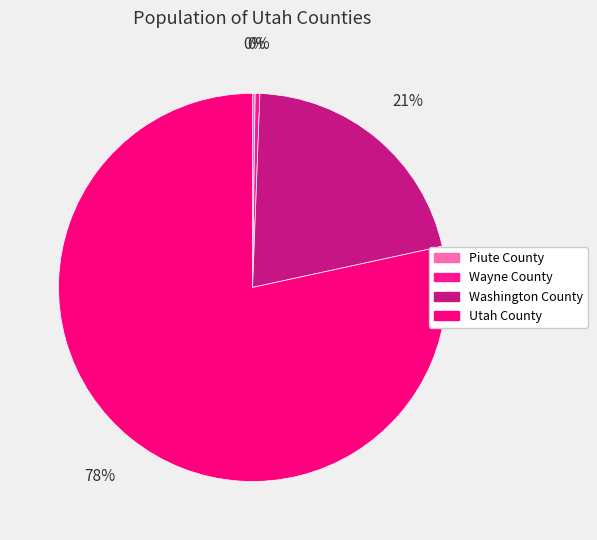

What is the change in value from Piute County to Utah County?

+550381